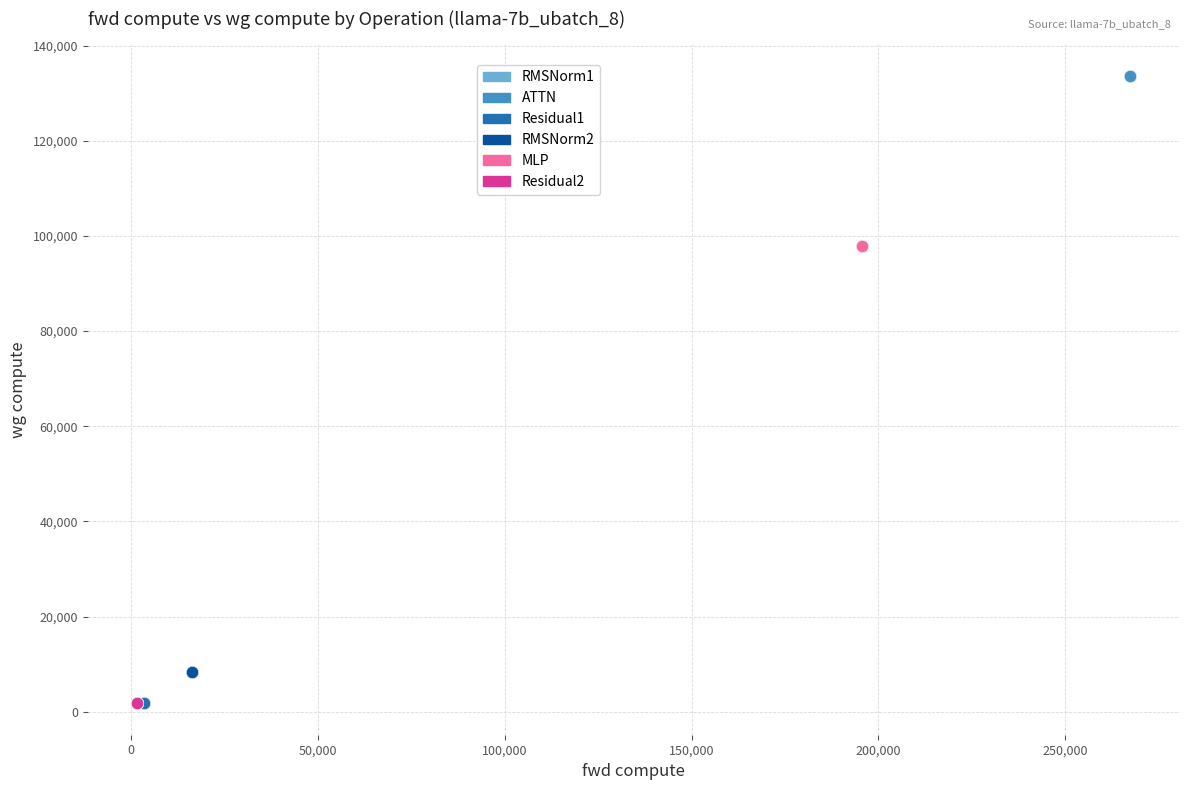

Which series contains the highest Y value?

ATTN